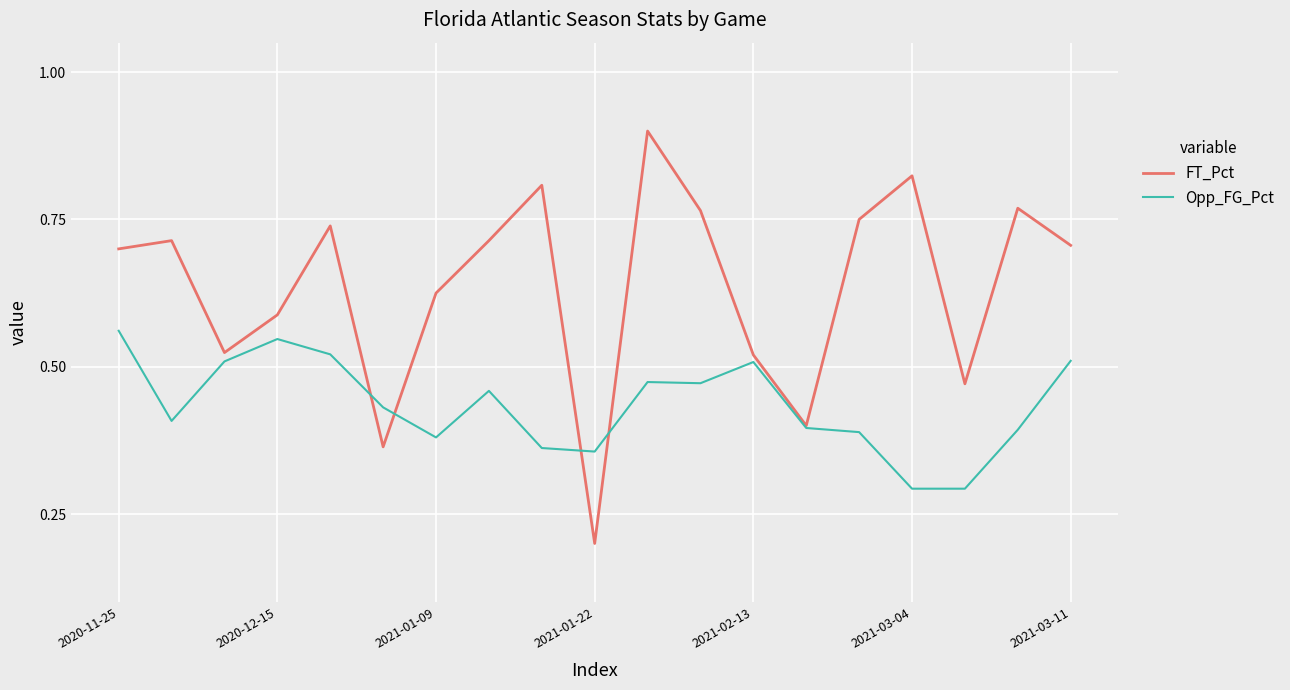

What is the greatest value displayed?

0.9